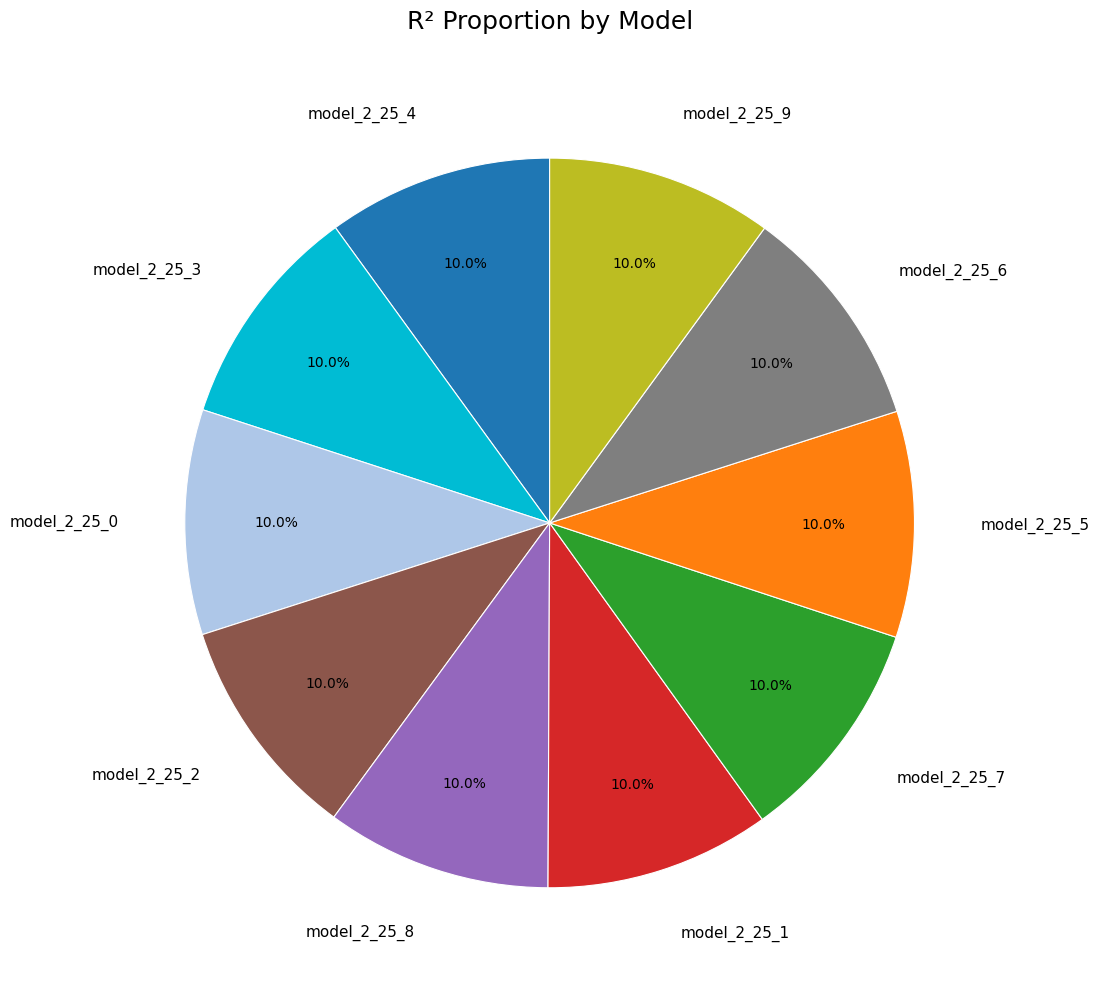

Is there any slice that represents more than half of the pie?

No